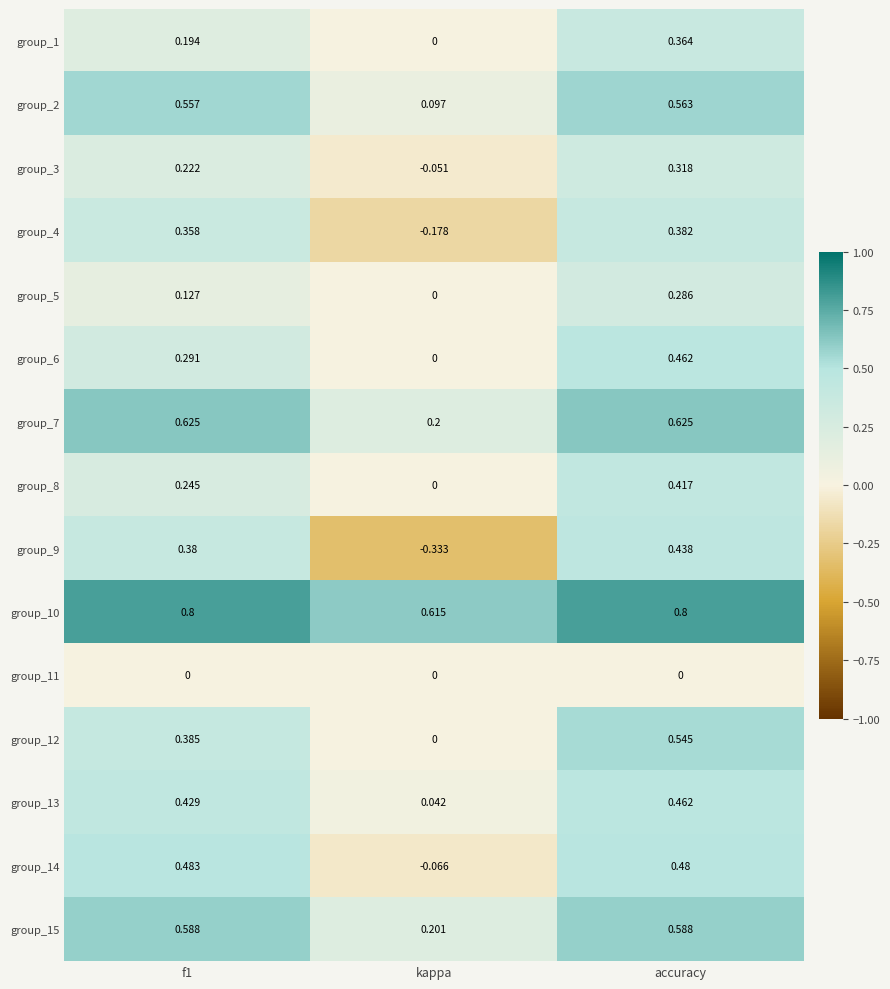

At which label does group_3 reach its minimum?

kappa